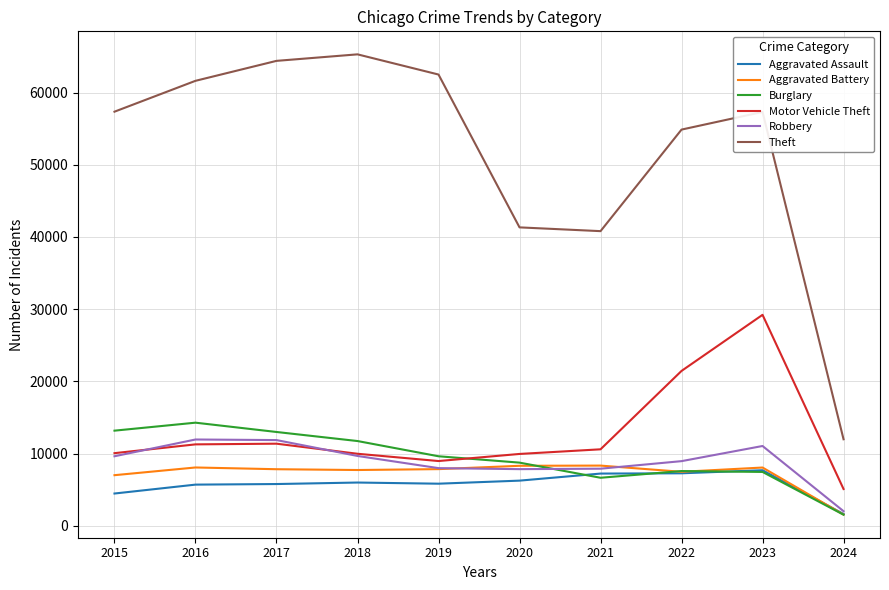

True or false: Motor Vehicle Theft has more than 2 points higher than both neighbors.

False